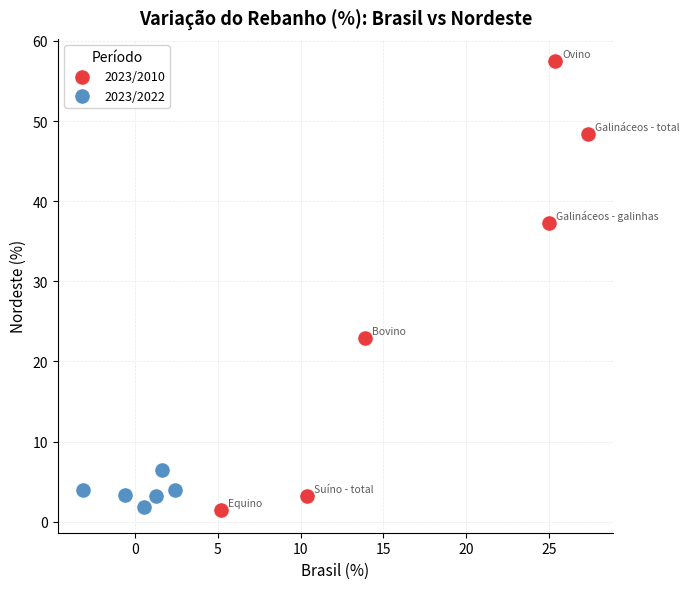

Which series has the widest spread of Y values?

2023/2010